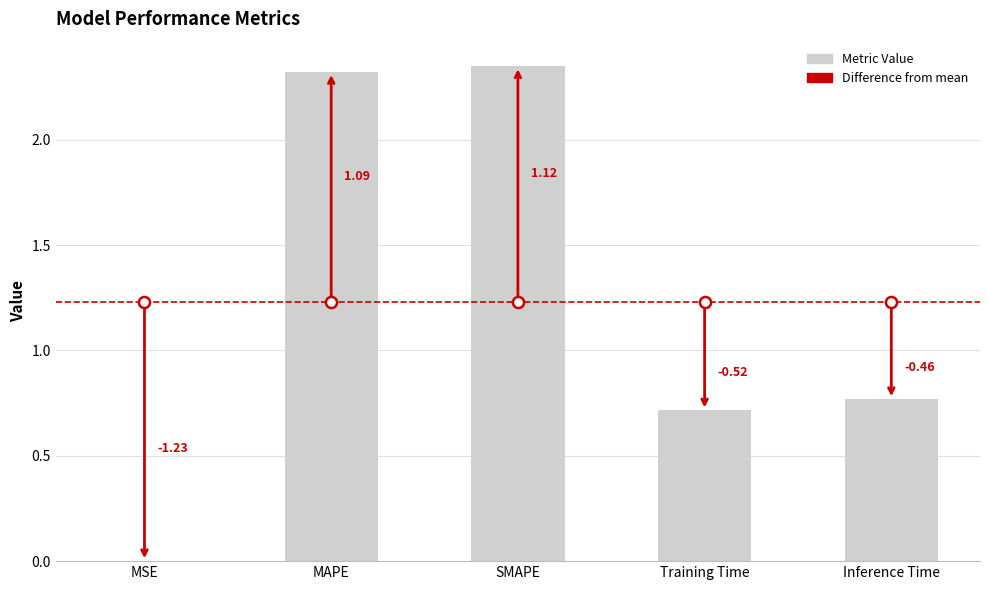

What is the difference between the second highest and second lowest values?

1.6